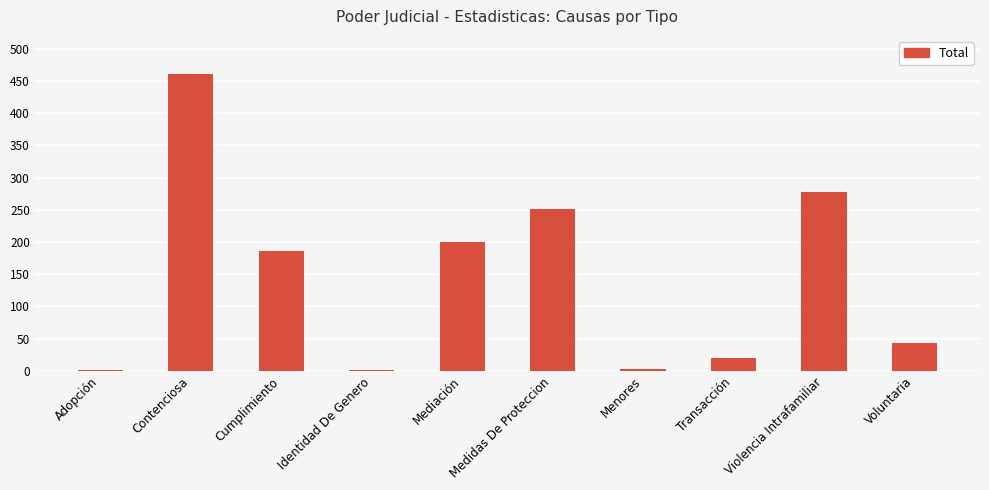

Is it true that the value at Transacción is 4?

False